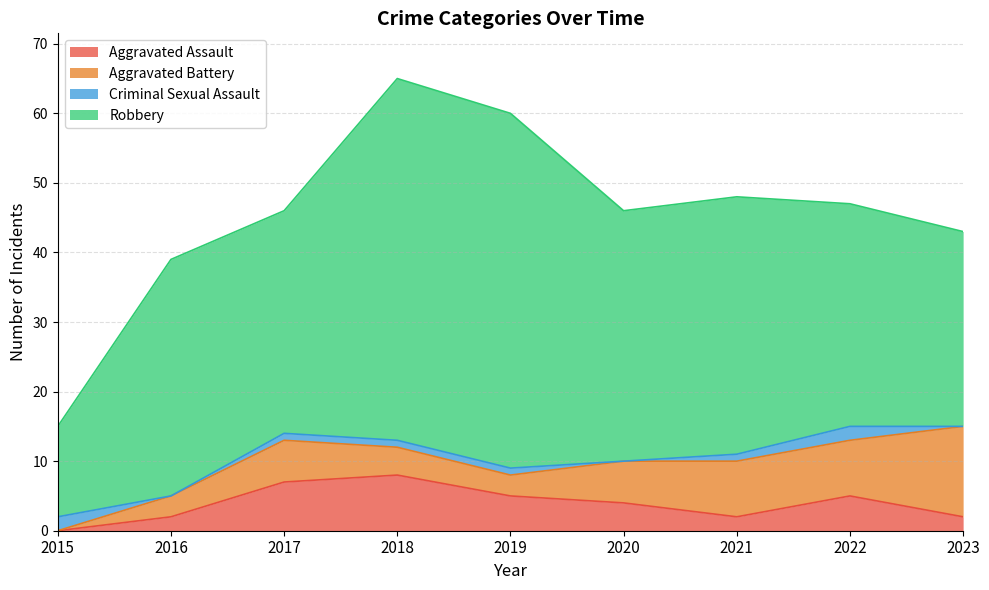

Reading left to right, extract all data points from this chart.

Aggravated Assault: 2015=0	2016=2	2017=7	2018=8	2019=5	2020=4	2021=2	2022=5	2023=2
Aggravated Battery: 2015=0	2016=3	2017=6	2018=4	2019=3	2020=6	2021=8	2022=8	2023=13
Criminal Sexual Assault: 2015=2	2016=0	2017=1	2018=1	2019=1	2020=0	2021=1	2022=2	2023=0
Robbery: 2015=13	2016=34	2017=32	2018=52	2019=51	2020=36	2021=37	2022=32	2023=28